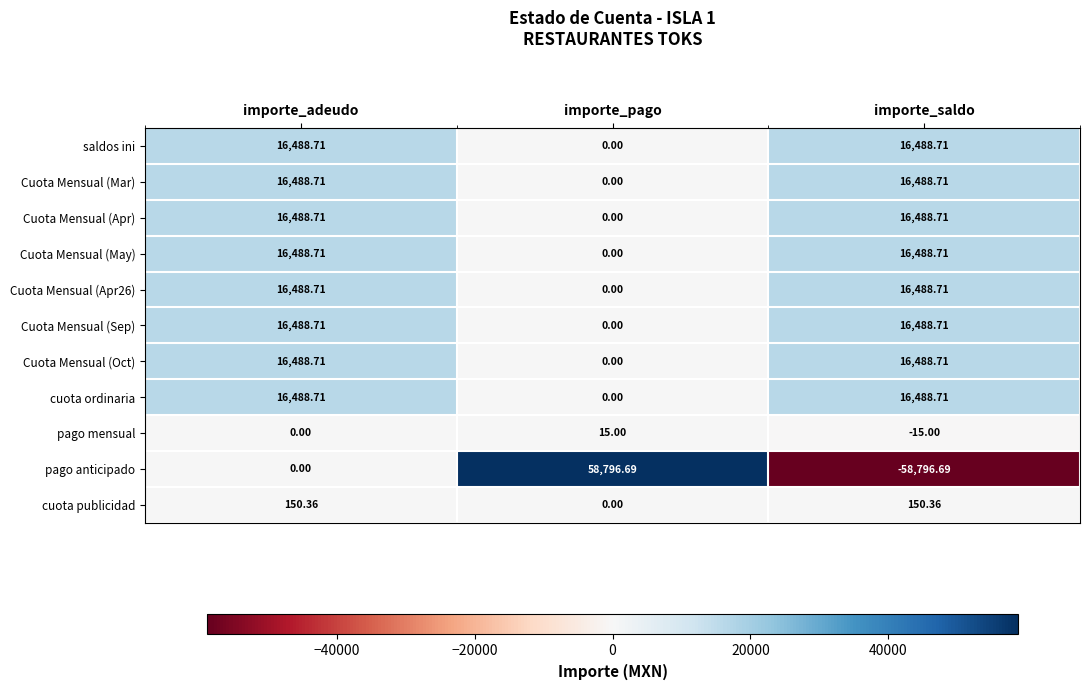

Between importe_adeudo and importe_saldo, which series saw the biggest shift?

pago anticipado